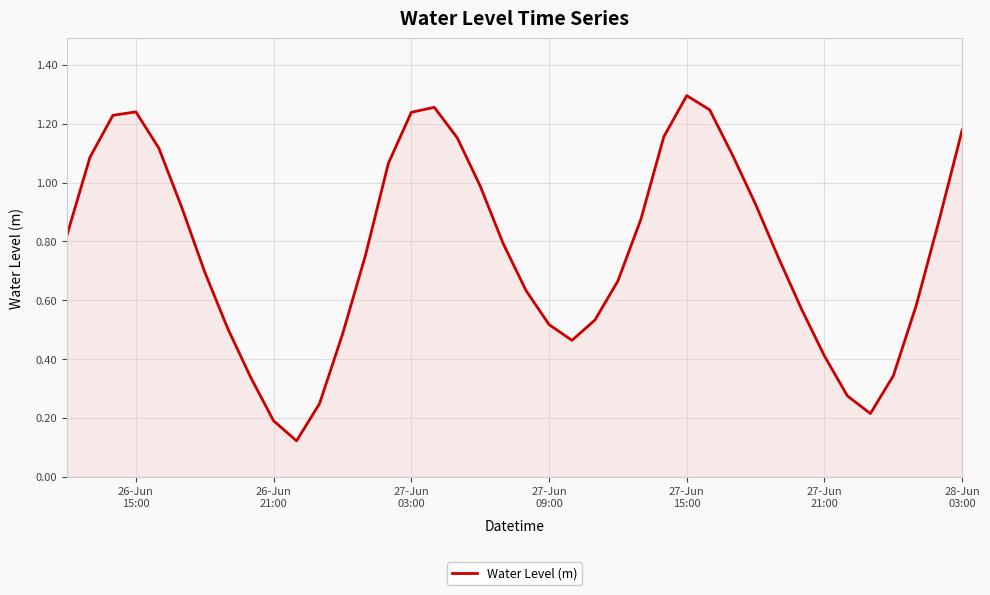

What is the smallest value displayed?

0.1